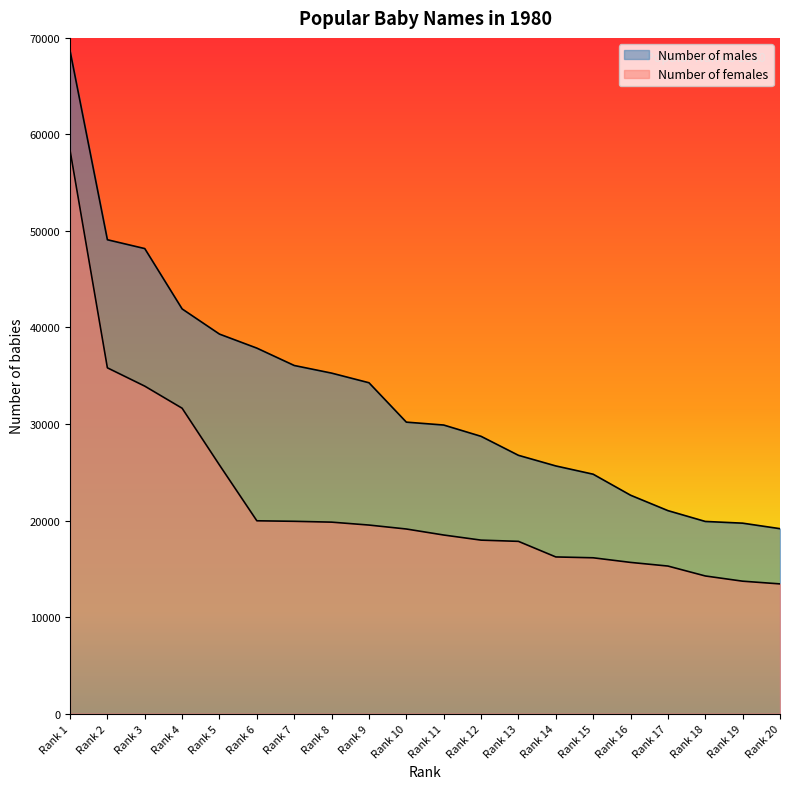

Which category has the lowest value in the Number of males series?

Rank 20